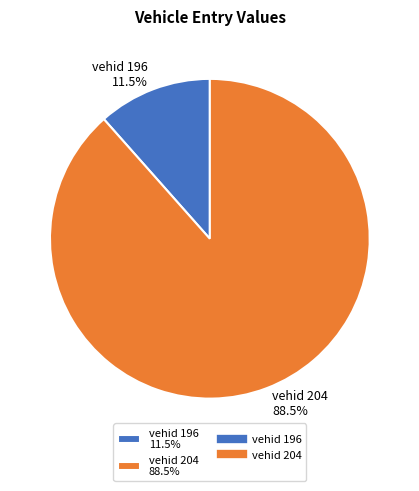

Do vehid 196 11.5% and vehid 204 88.5% together represent more than half of the pie?

Yes